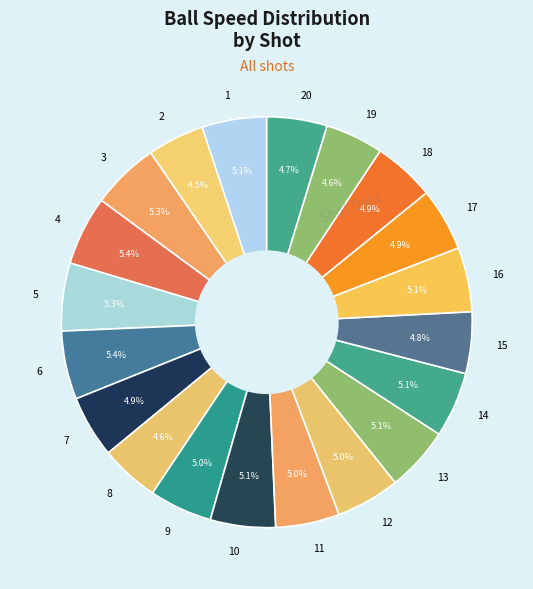

What is the ratio of the value at 19 to the value at 3?

0.9